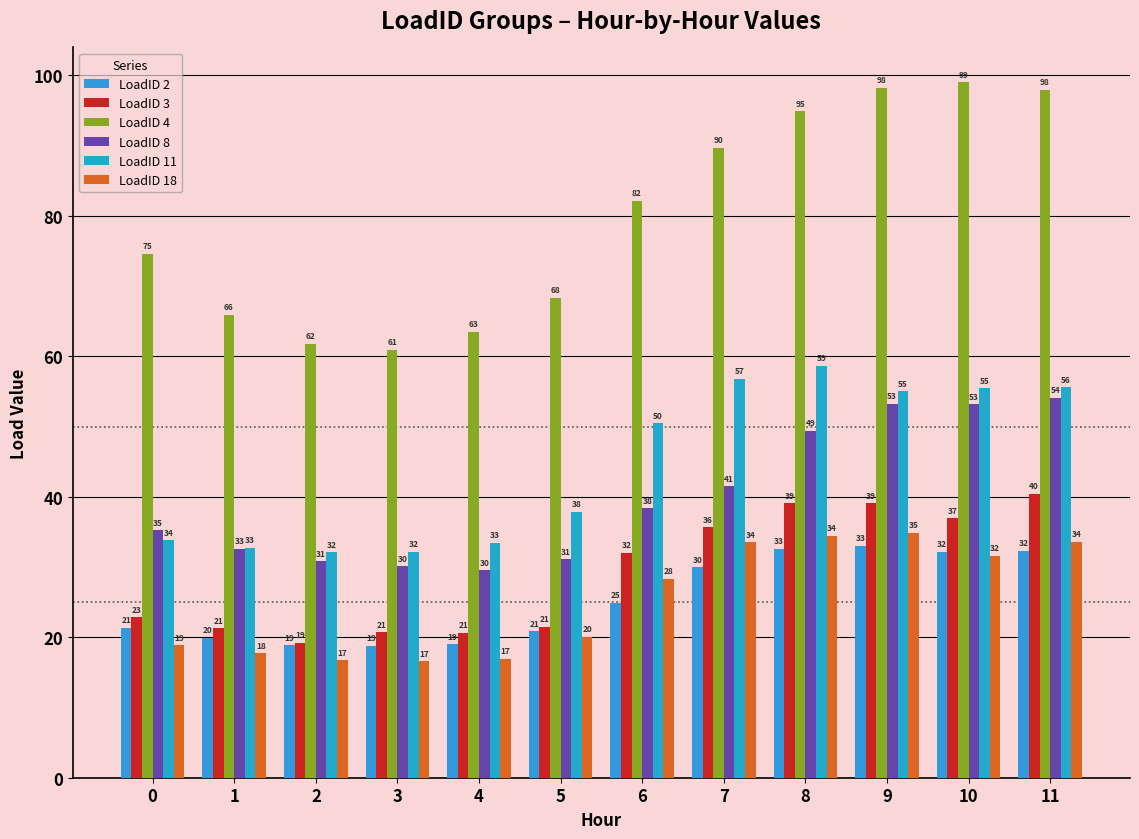

What is the value of the LoadID 4 bar at the 8th from the left?

89.7